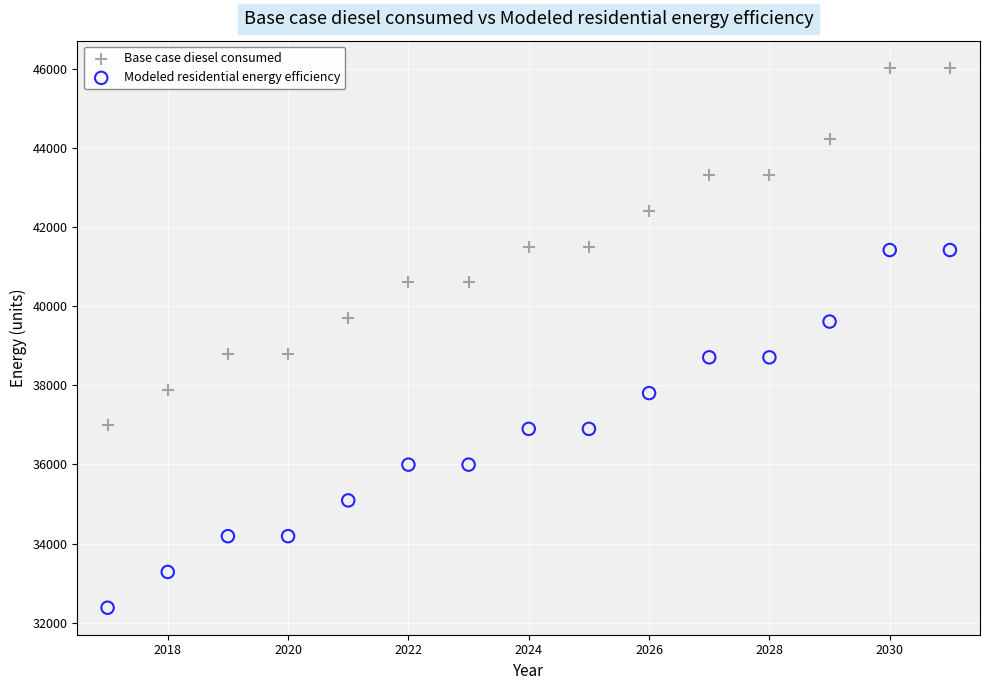

Which series has the widest spread of Y values?

Base case diesel consumed